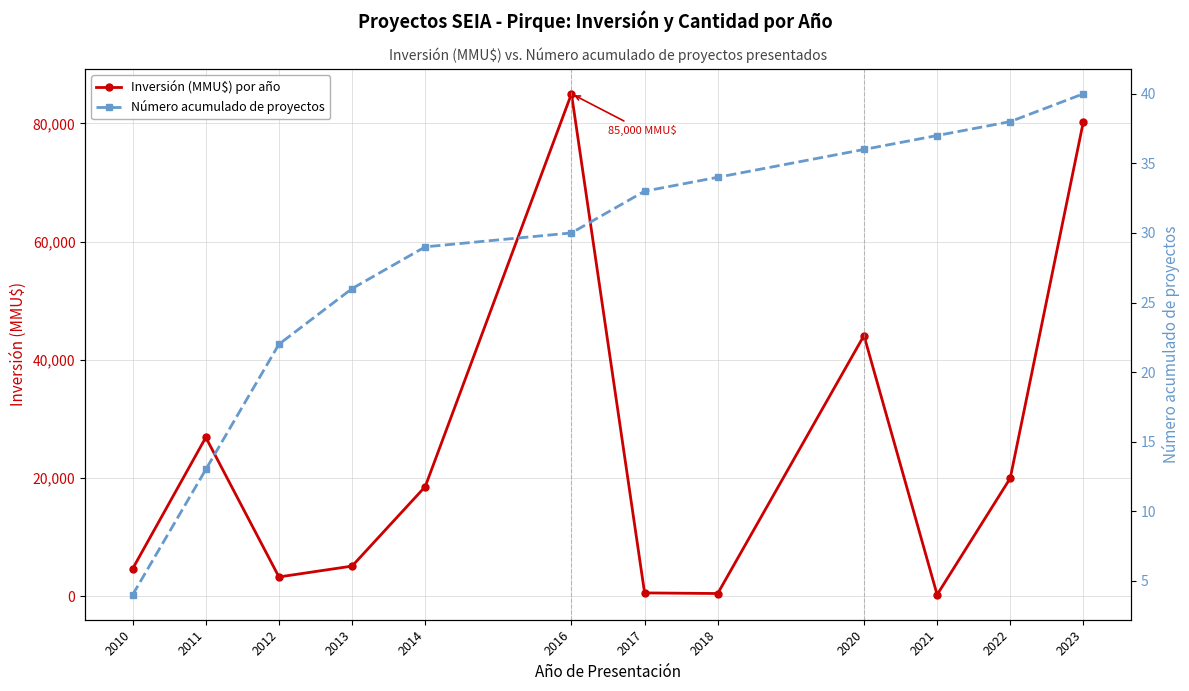

Rank the series by their average value, from lowest to highest.

Número acumulado de proyectos, Inversión (MMU$) por año